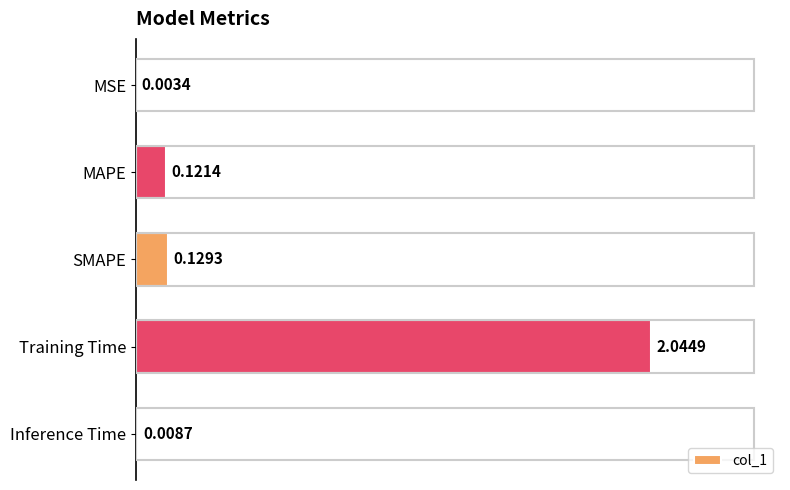

Where is the data nearest to the value 1?

SMAPE